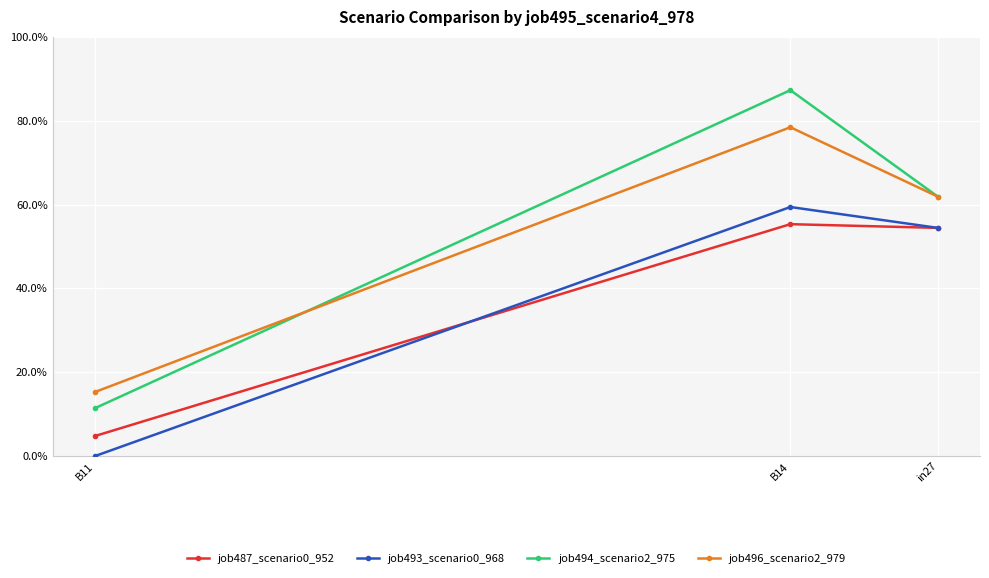

What is the label of the 3rd point from the left?

in27